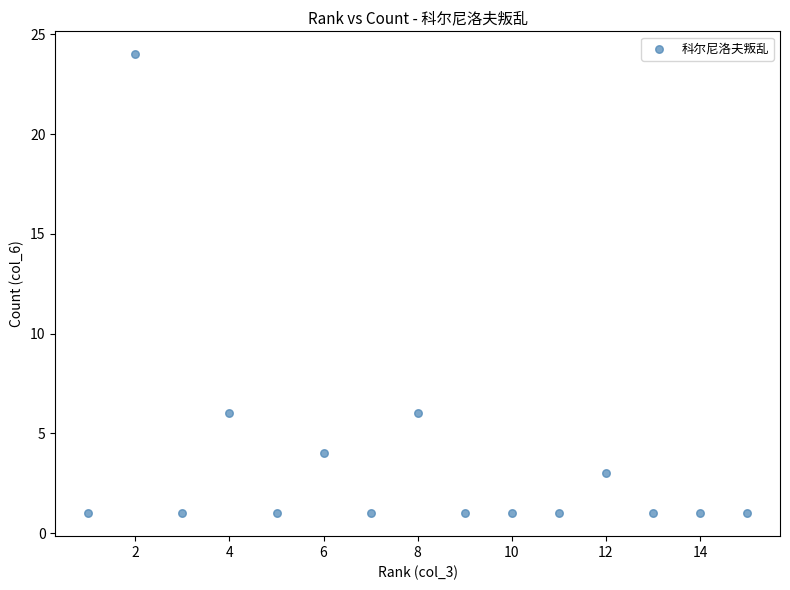

What is the range of X values (max minus min)?

14